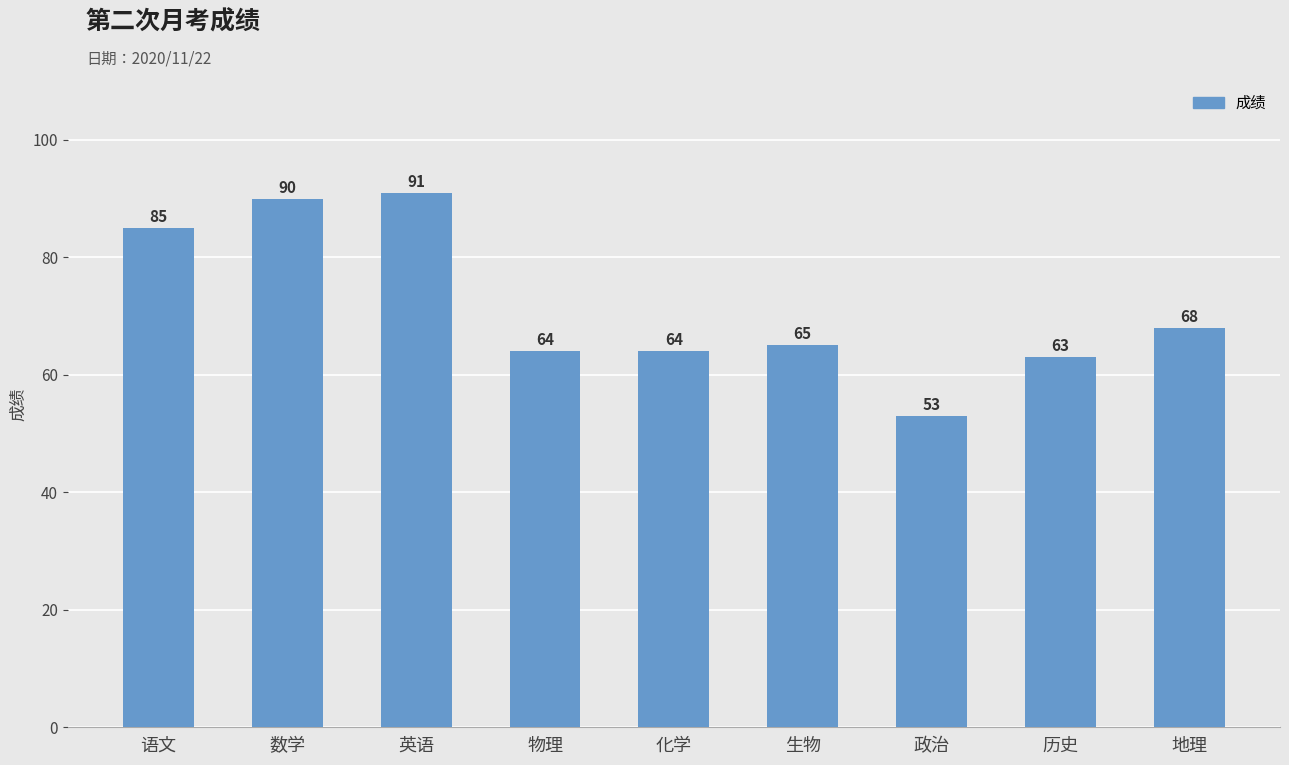

Where is the data nearest to the value 72?

地理